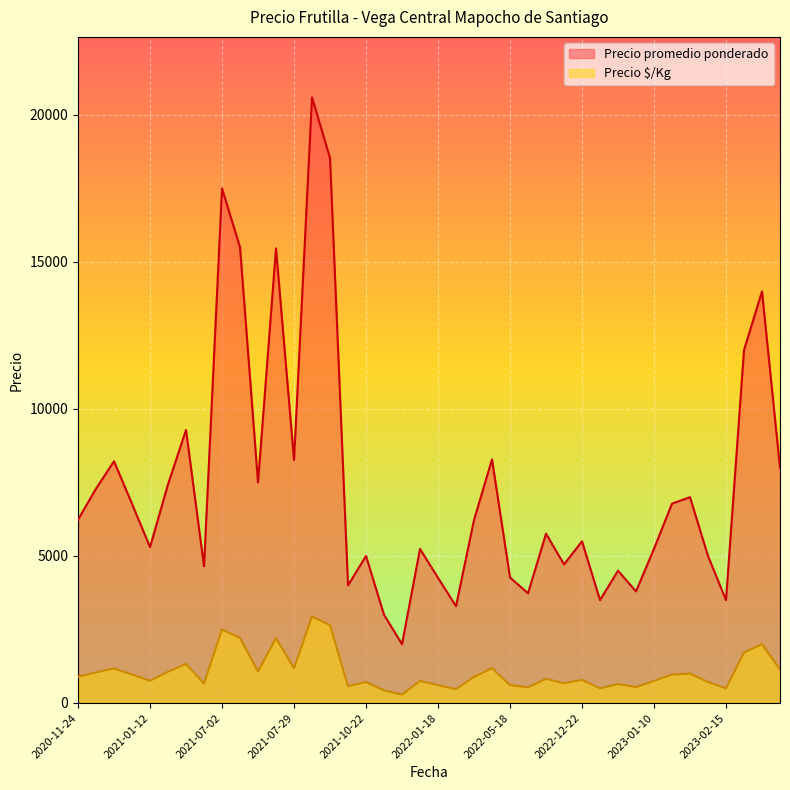

What is the maximum value shown in the chart?

20596